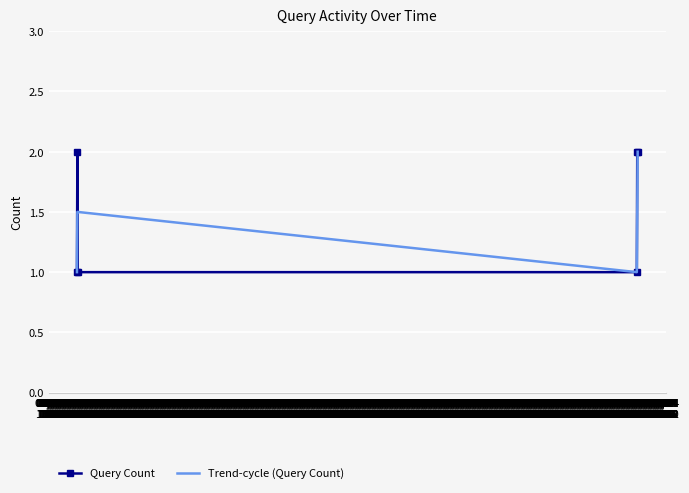

What is the minimum value shown in the chart?

1.0